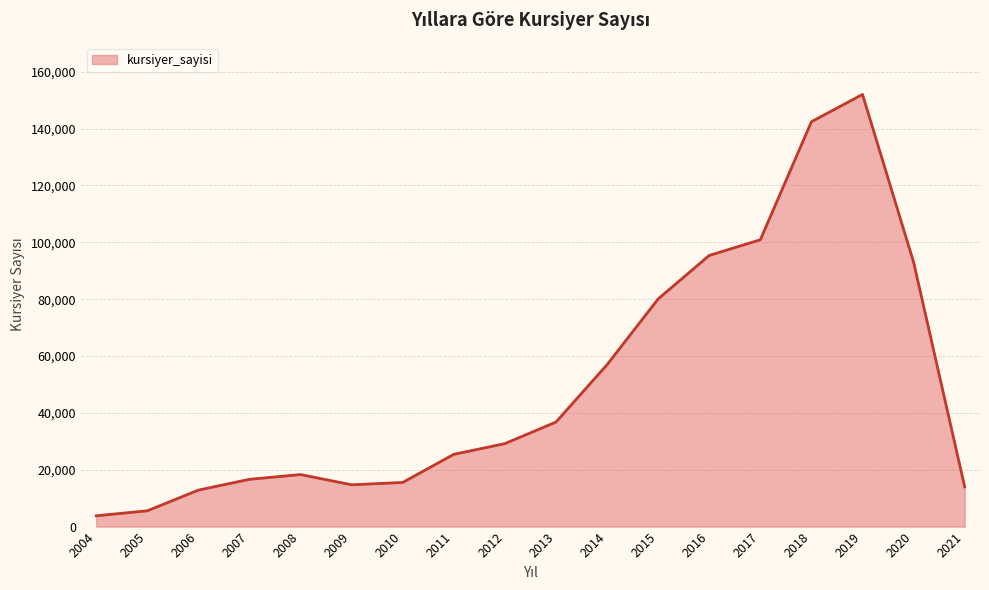

What is the approximate value at 2012, to the nearest 10?

29200